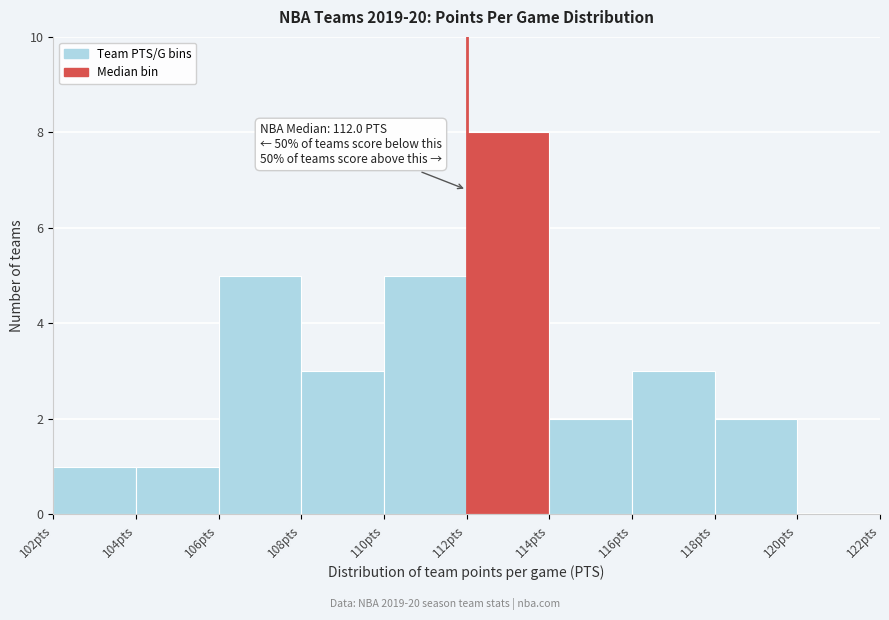

Which range on the x-axis has the tallest bar?

112 to 114